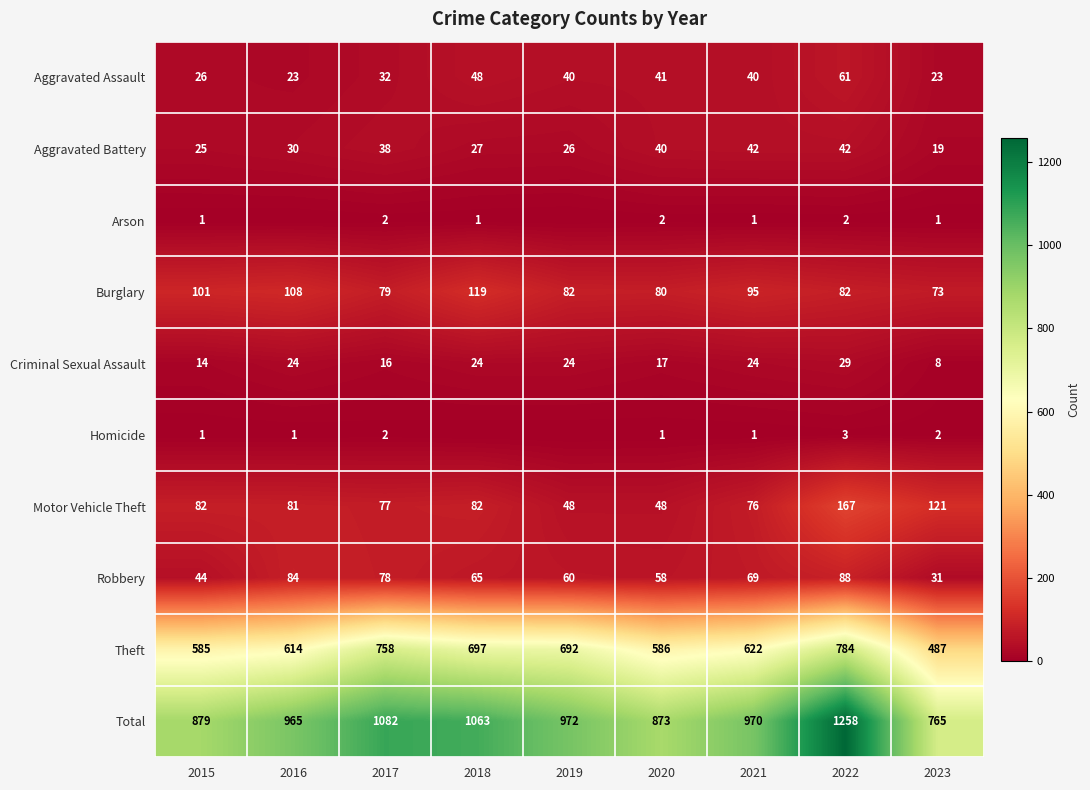

Between 2015 and 2017, which is larger?

2017